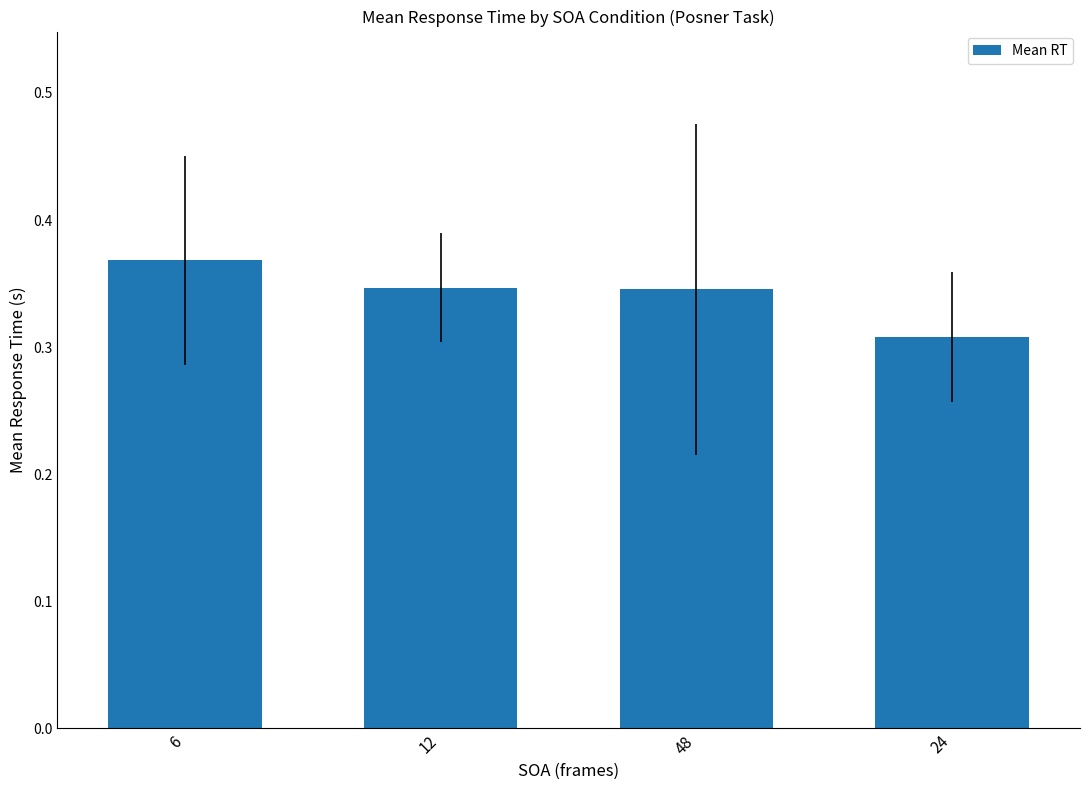

What is the difference between the maximum and minimum values?

0.1